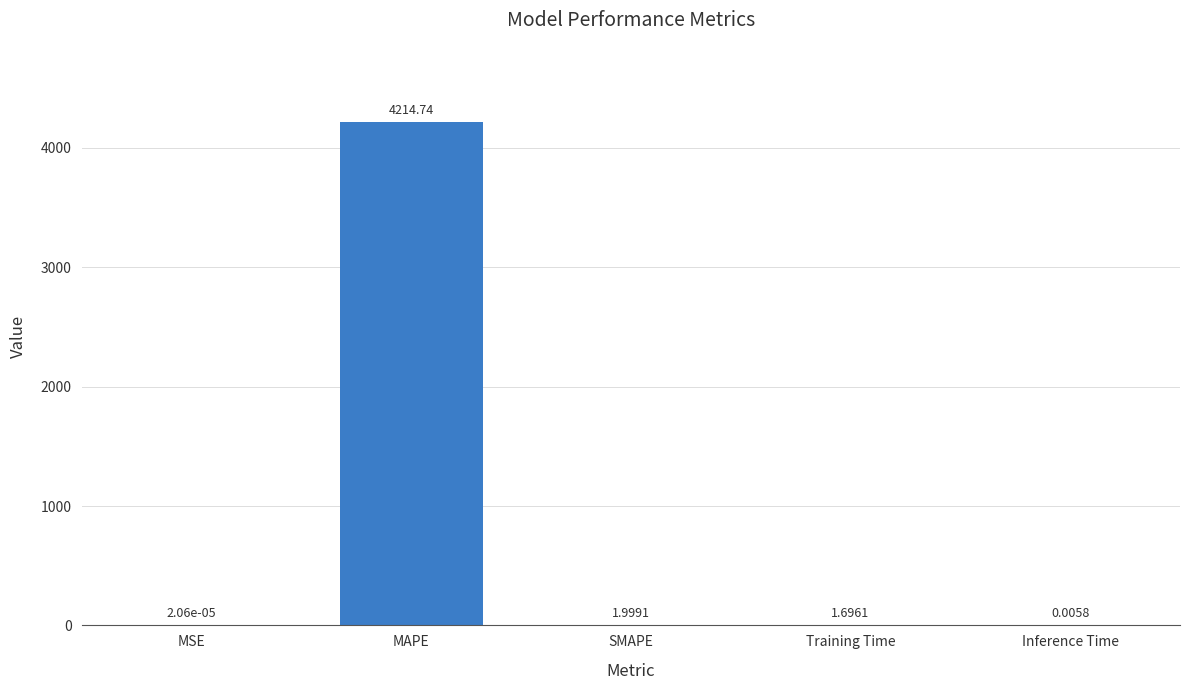

What is the change in value from MAPE to Inference Time?

-4214.7